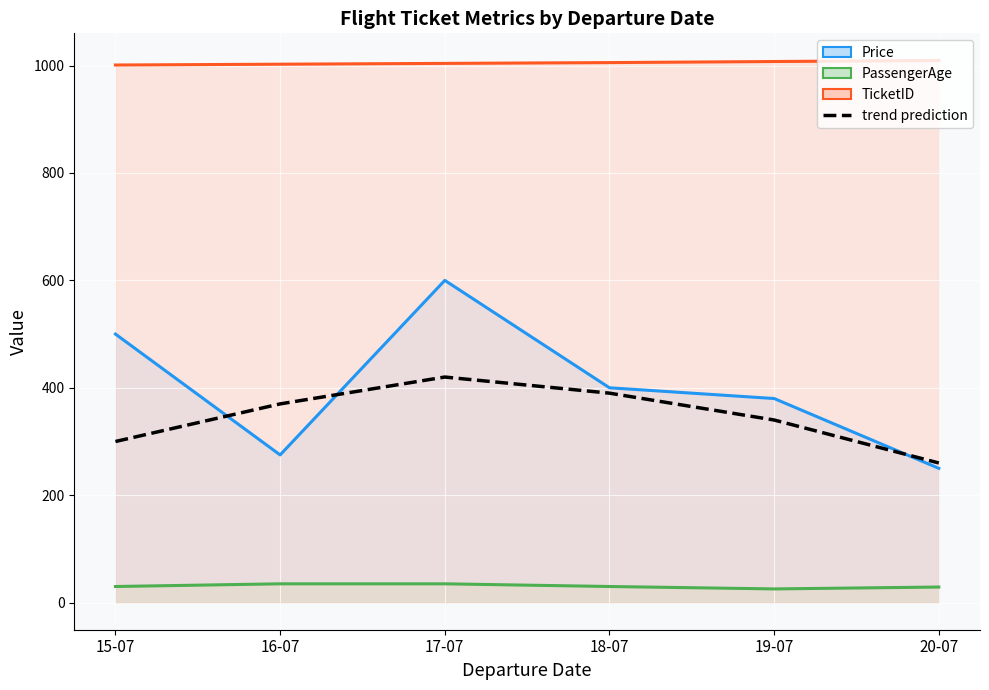

How many values in the TicketID (line) series exceed 1005?

3